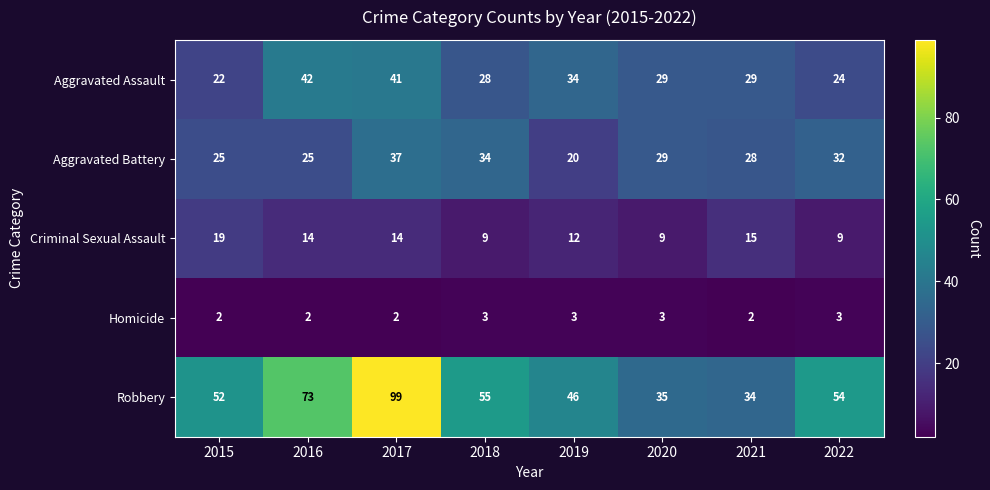

Is the value of Robbery at 2016 greater than the value of Homicide at 2018?

Yes